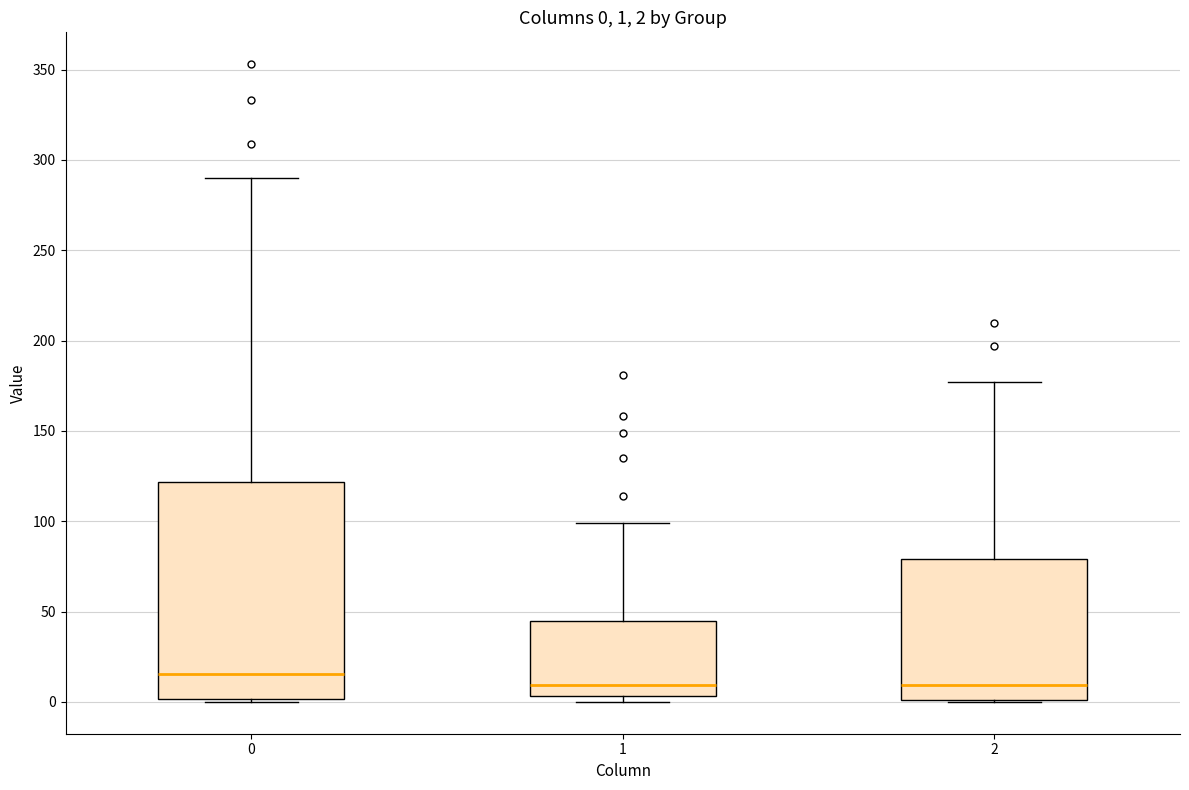

Which box has the highest median line?

0